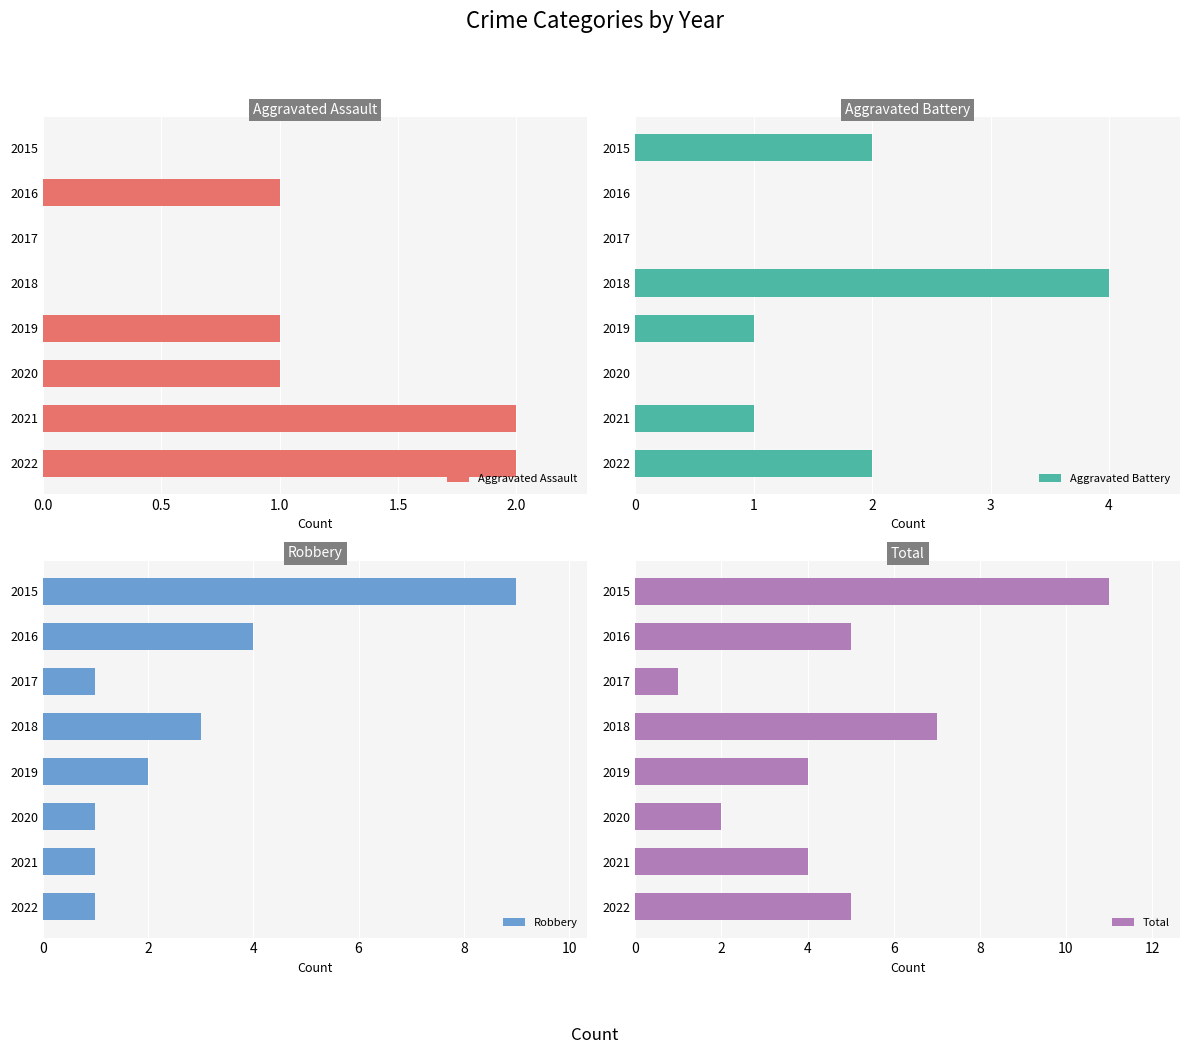

True or false: Aggravated Battery has a value of 3 at 2015.

False